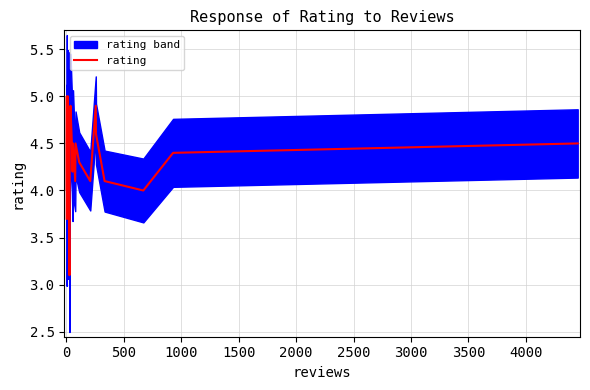

What is the maximum value shown in the chart?

5.0